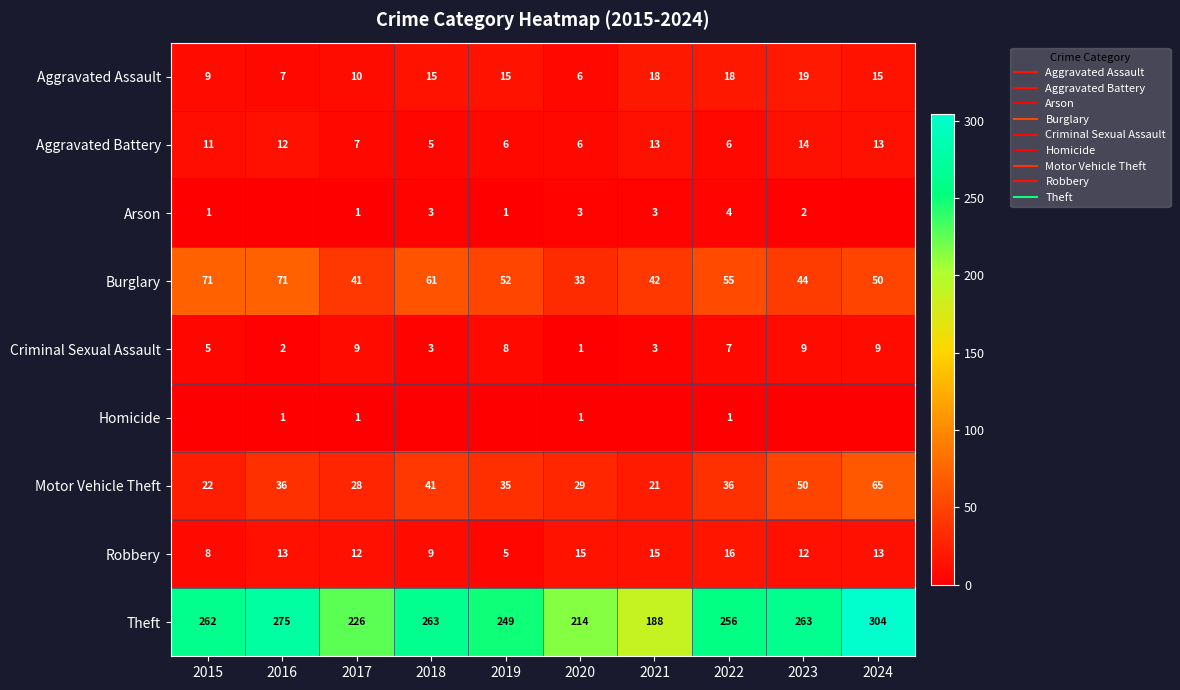

Is the value of Criminal Sexual Assault at 2021 greater than the value of Homicide at 2020?

Yes